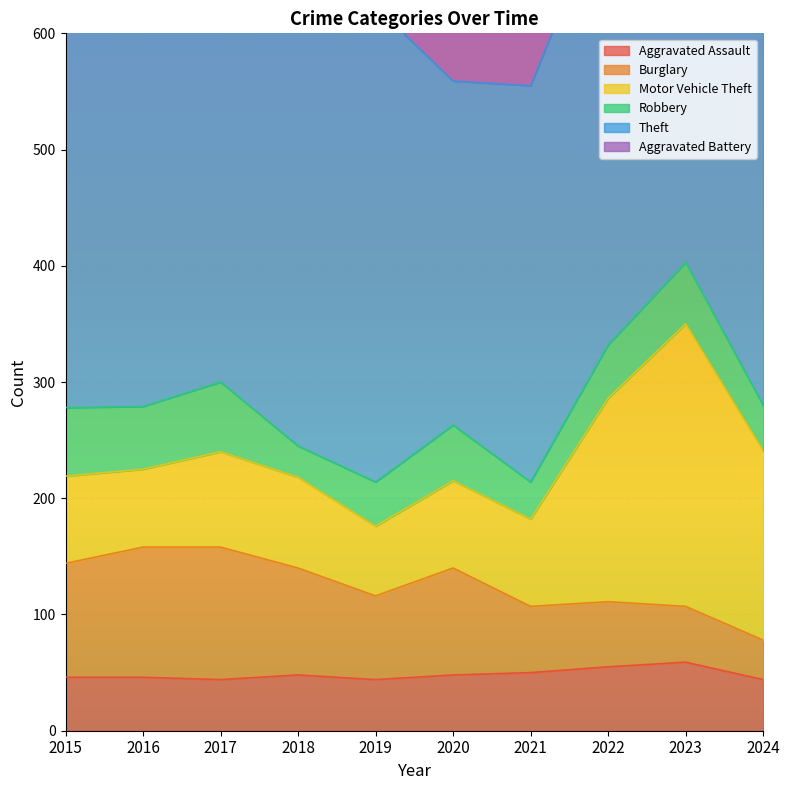

The Theft series shows 239 at 2016. True or false?

False